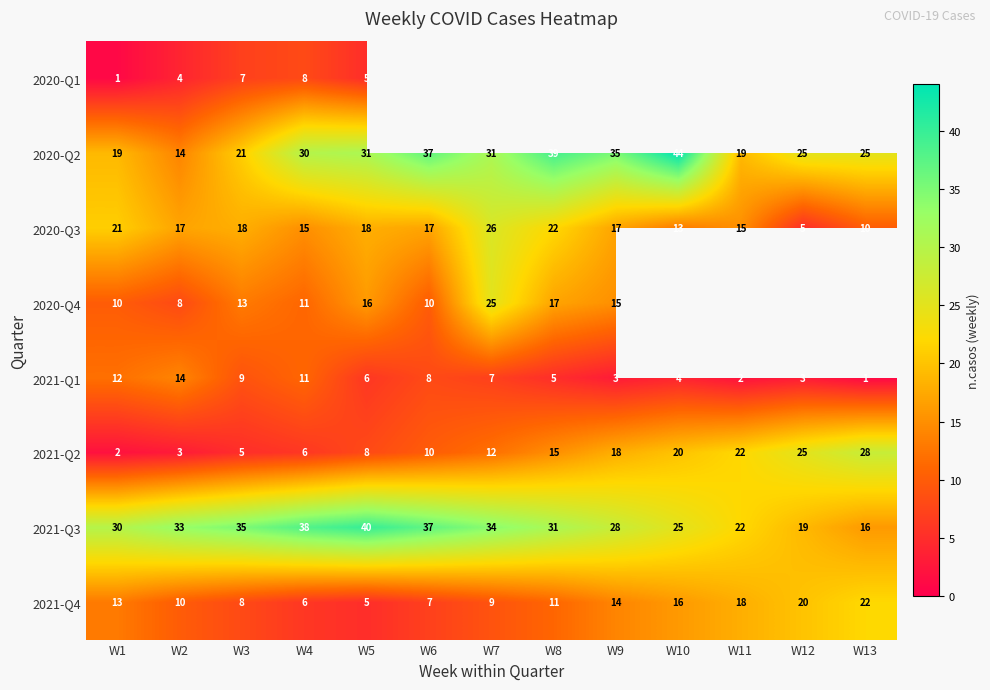

At which label is 2021-Q3 closest to 28?

W9